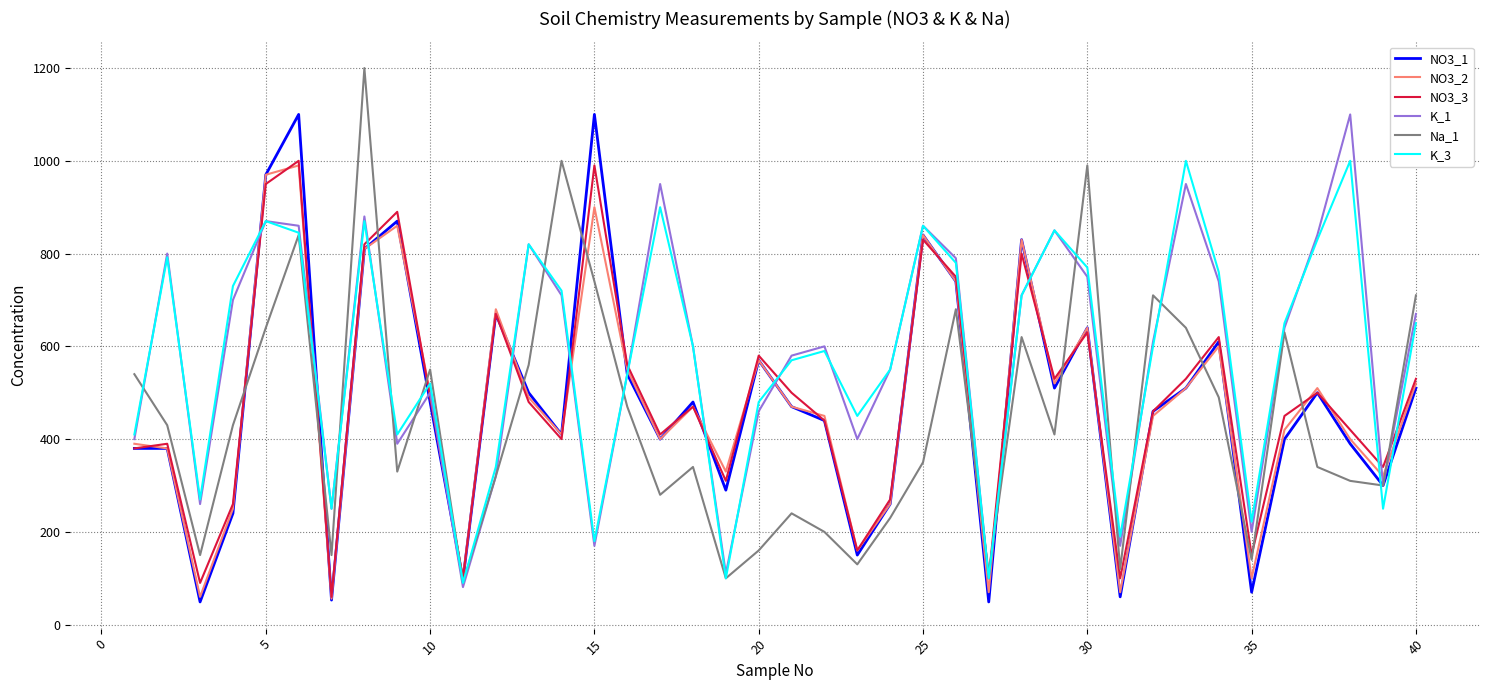

What are all the series names shown in the legend?

NO3_1, NO3_2, NO3_3, K_1, Na_1, K_3